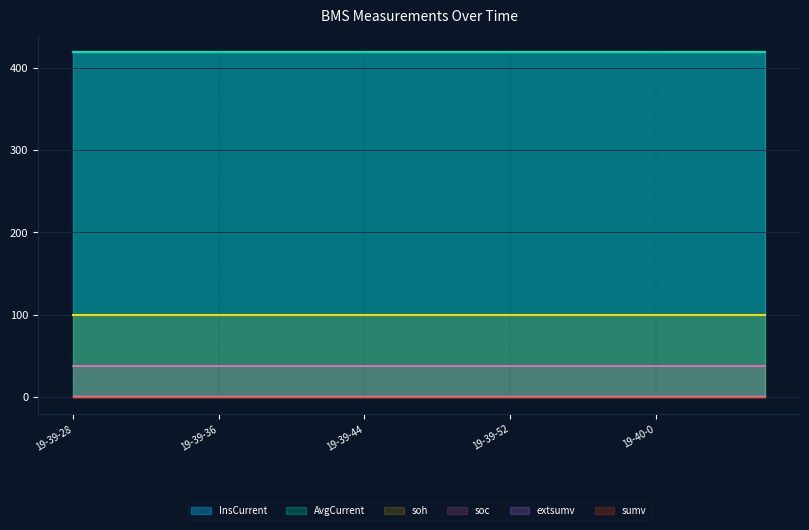

Which has a higher value, 19-39-56 or 19-40-6?

19-39-56